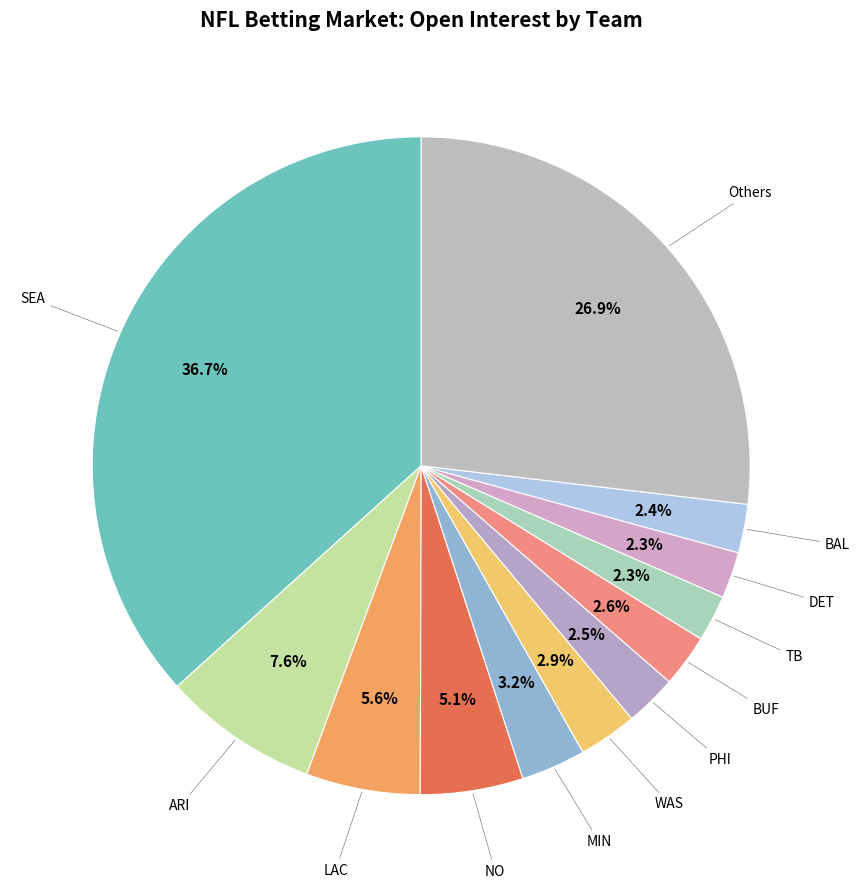

How many slices are in this pie chart?

12